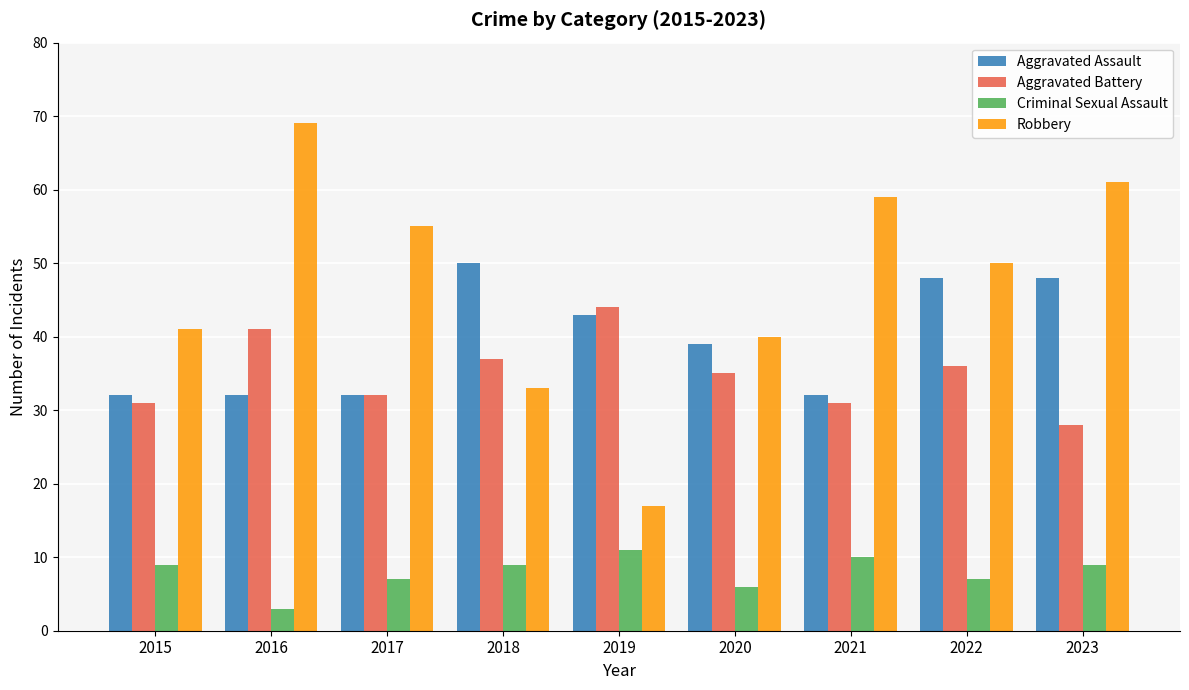

The value of Aggravated Battery at 2015 is 31. True or false?

True